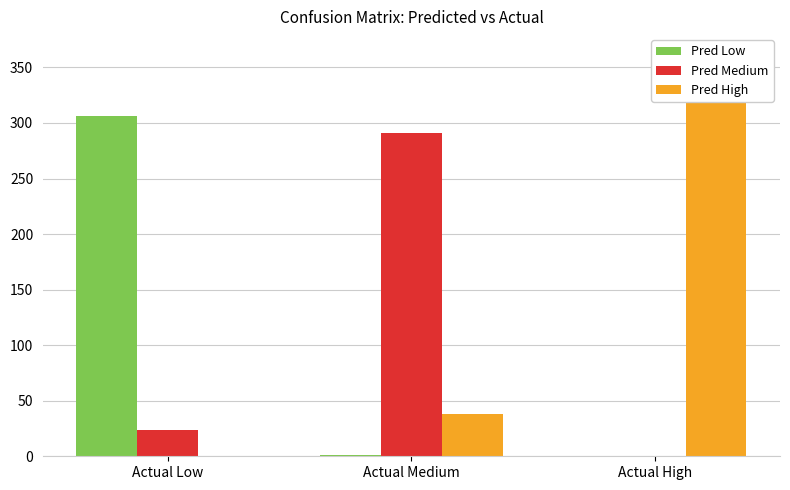

How many distinct data groups are displayed?

3